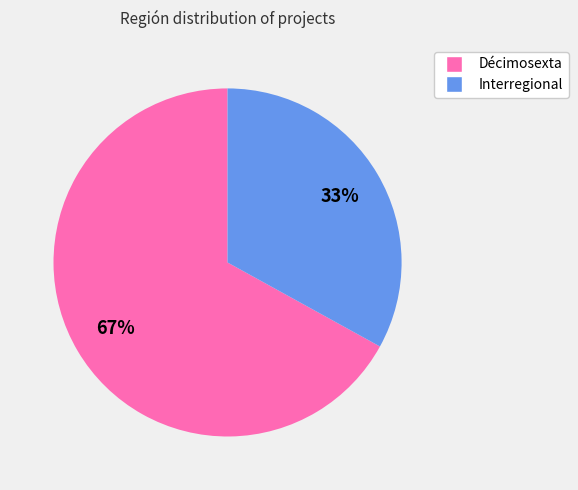

Which slice represents more than half of the pie?

Décimosexta